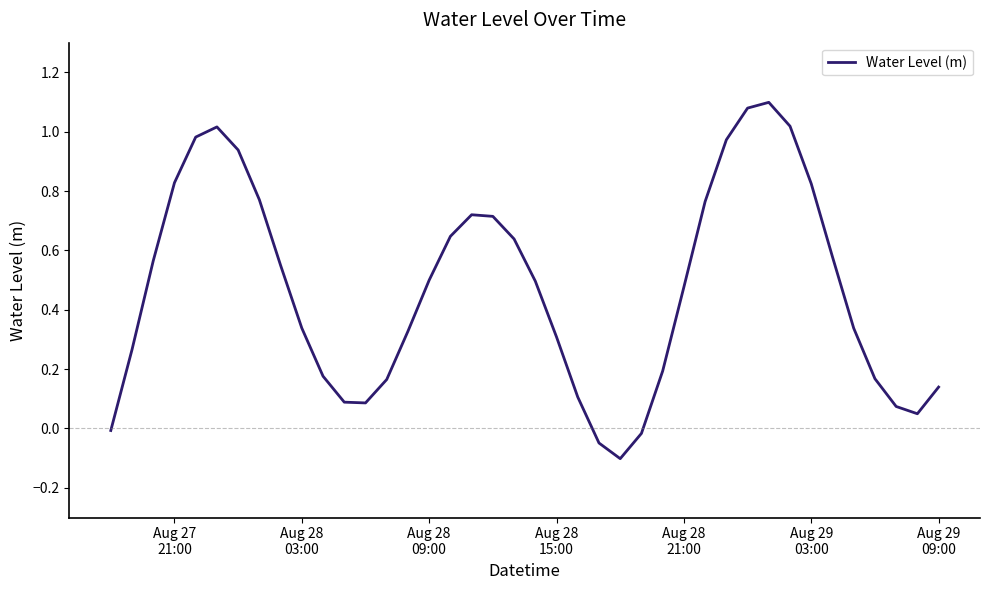

What is the difference between the maximum and minimum values?

1.2